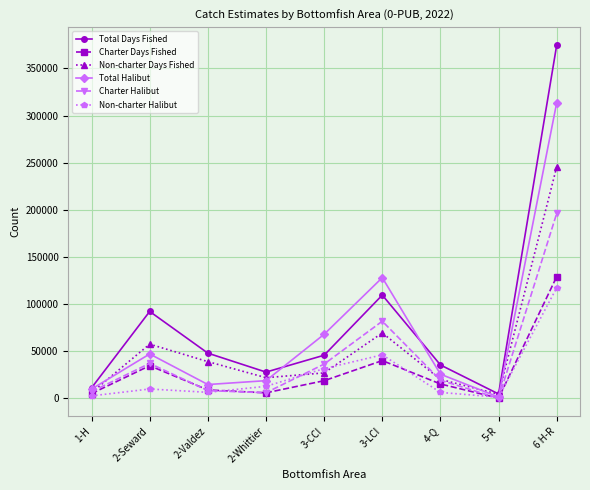

The value of Non-charter Days Fished at 2-Seward is 57557. True or false?

True